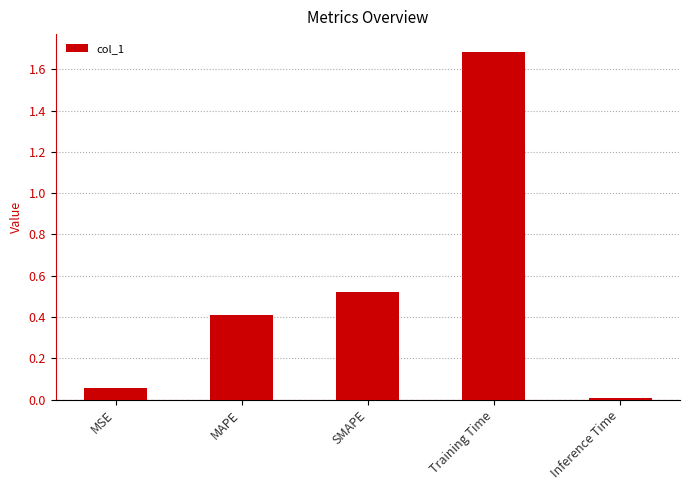

How many bars are there in total?

5